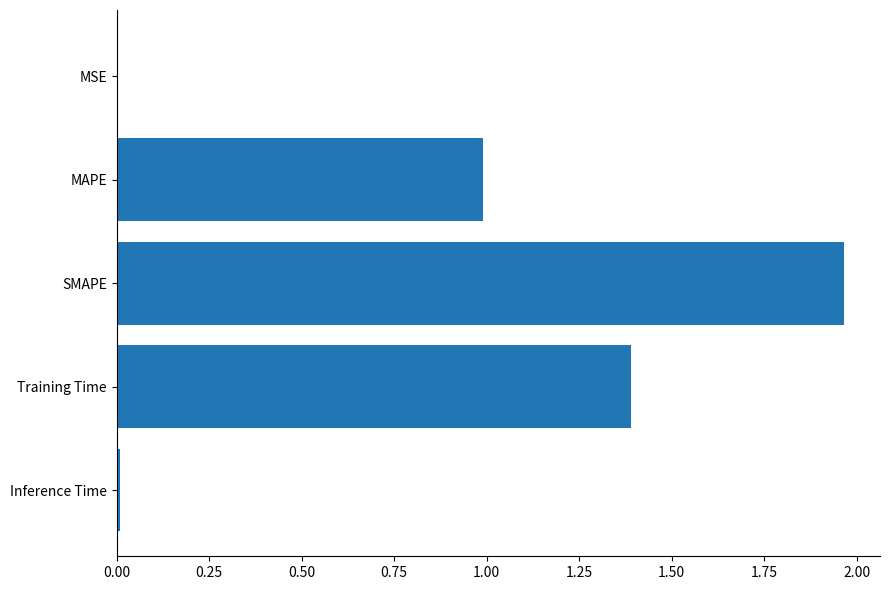

The value at MAPE is 1.0. True or false?

True